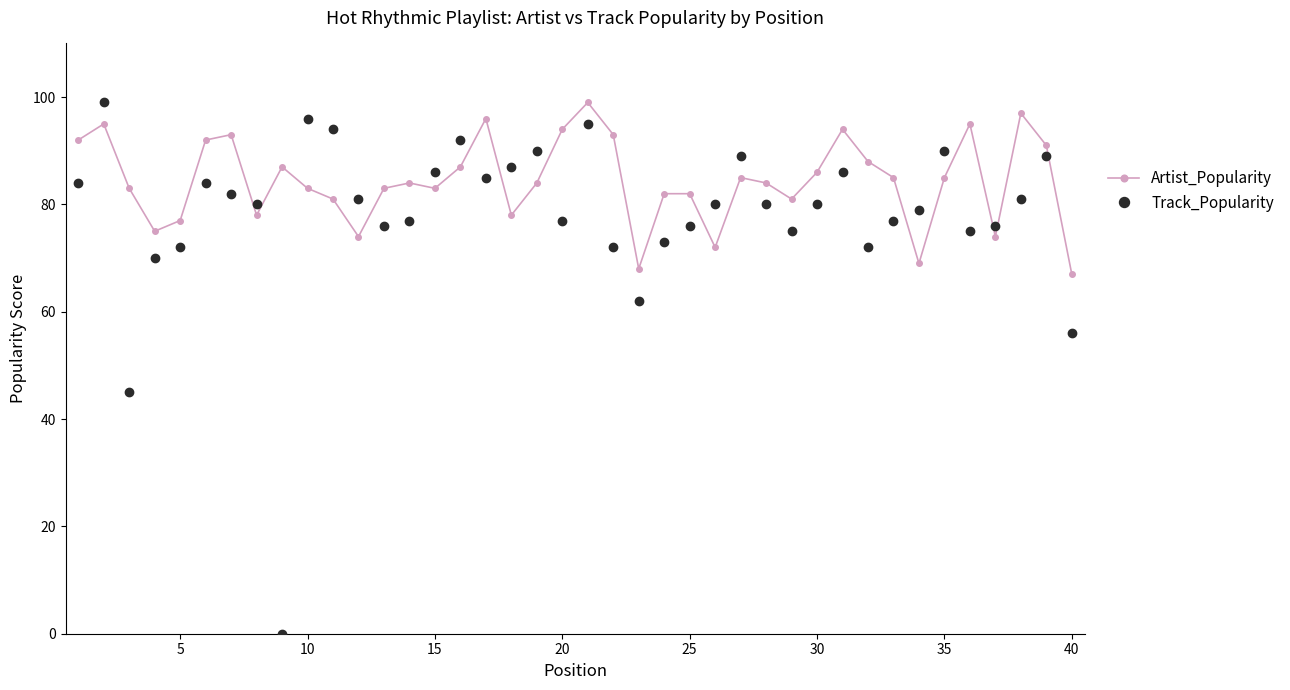

Which series has the largest range (max minus min)?

Track_Popularity